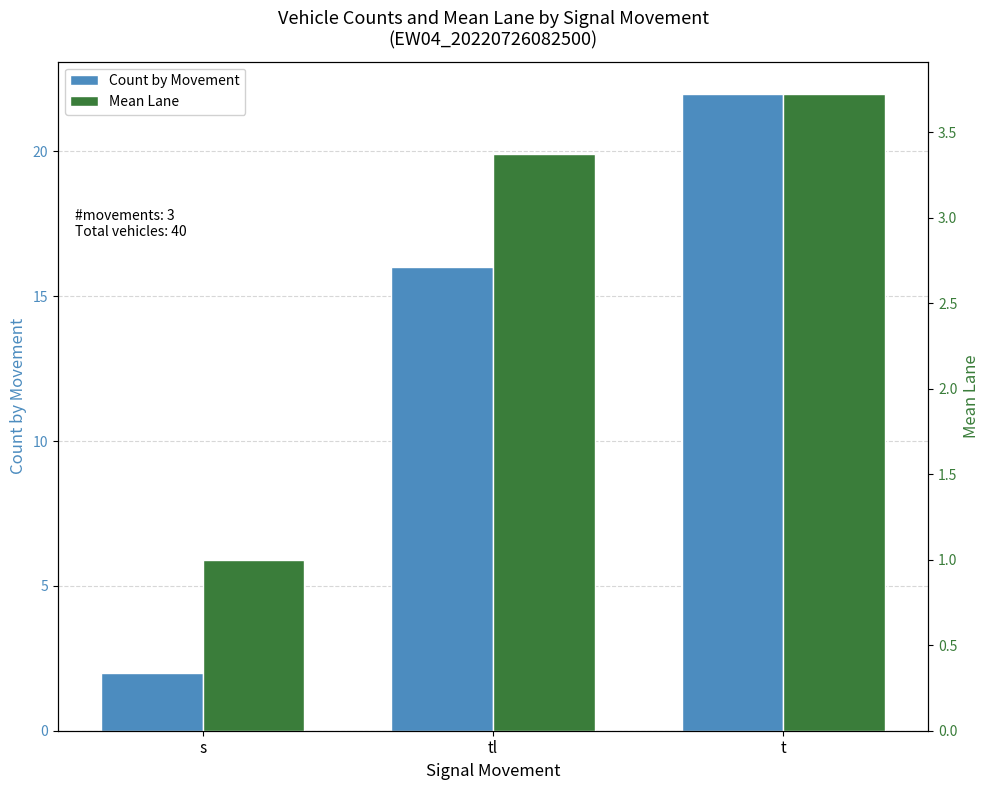

Count the Mean Lane values in the range 1 to 3.

1